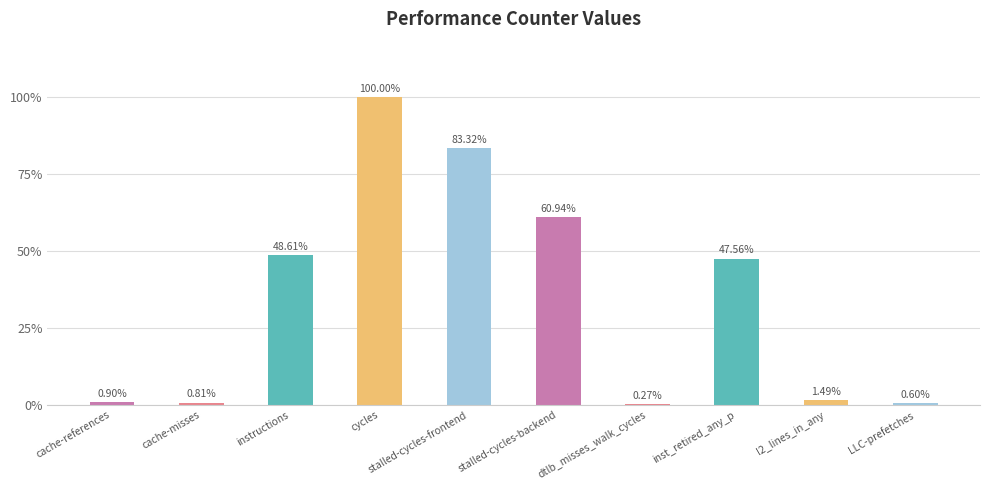

Are the bars horizontal?

No